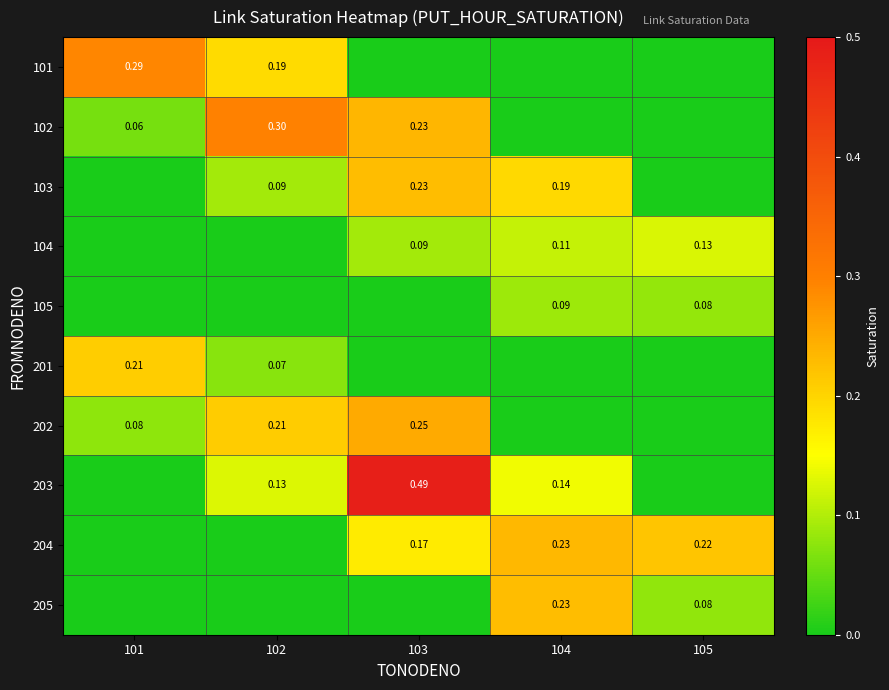

List the series in order of their peak value, lowest first.

105, 104, 201, 103, 205, 204, 202, 101, 102, 203